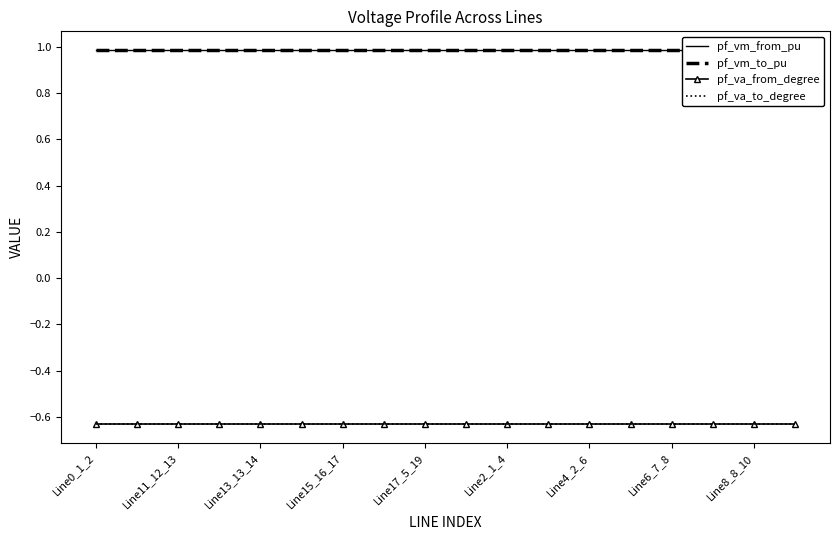

What is the average value of the pf_va_to_degree series?

-0.6